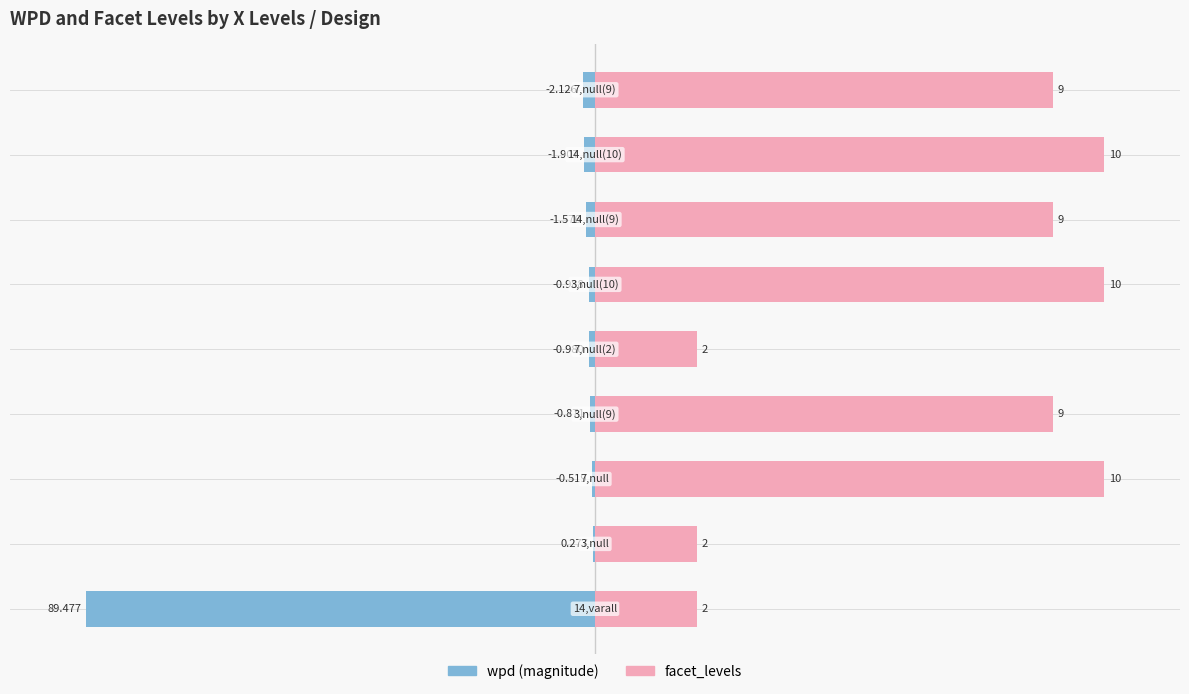

Are the bars horizontal?

Yes